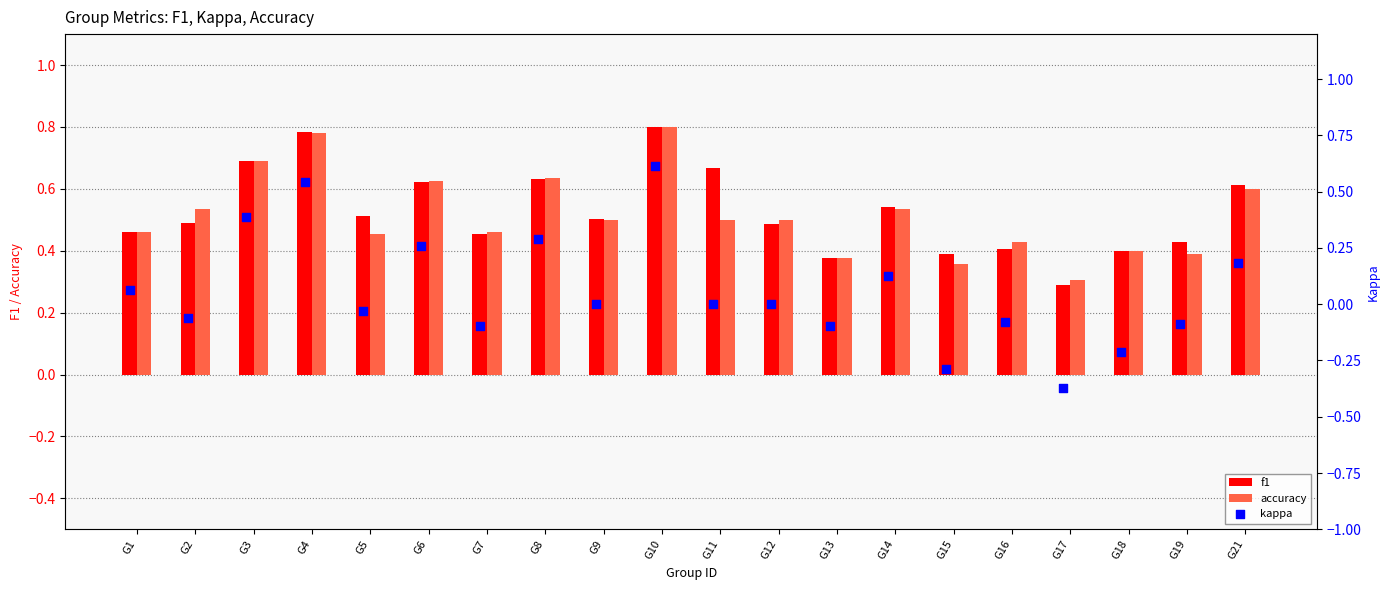

At how many categories does at least one series exceed 0?

20